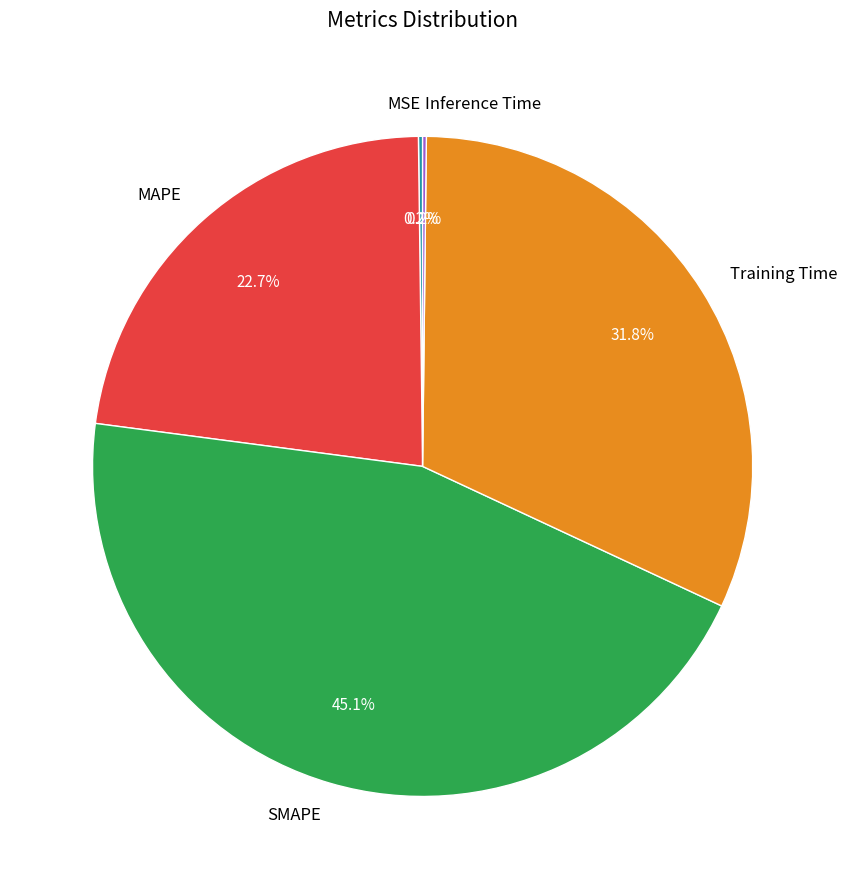

Does any single category account for the majority?

No